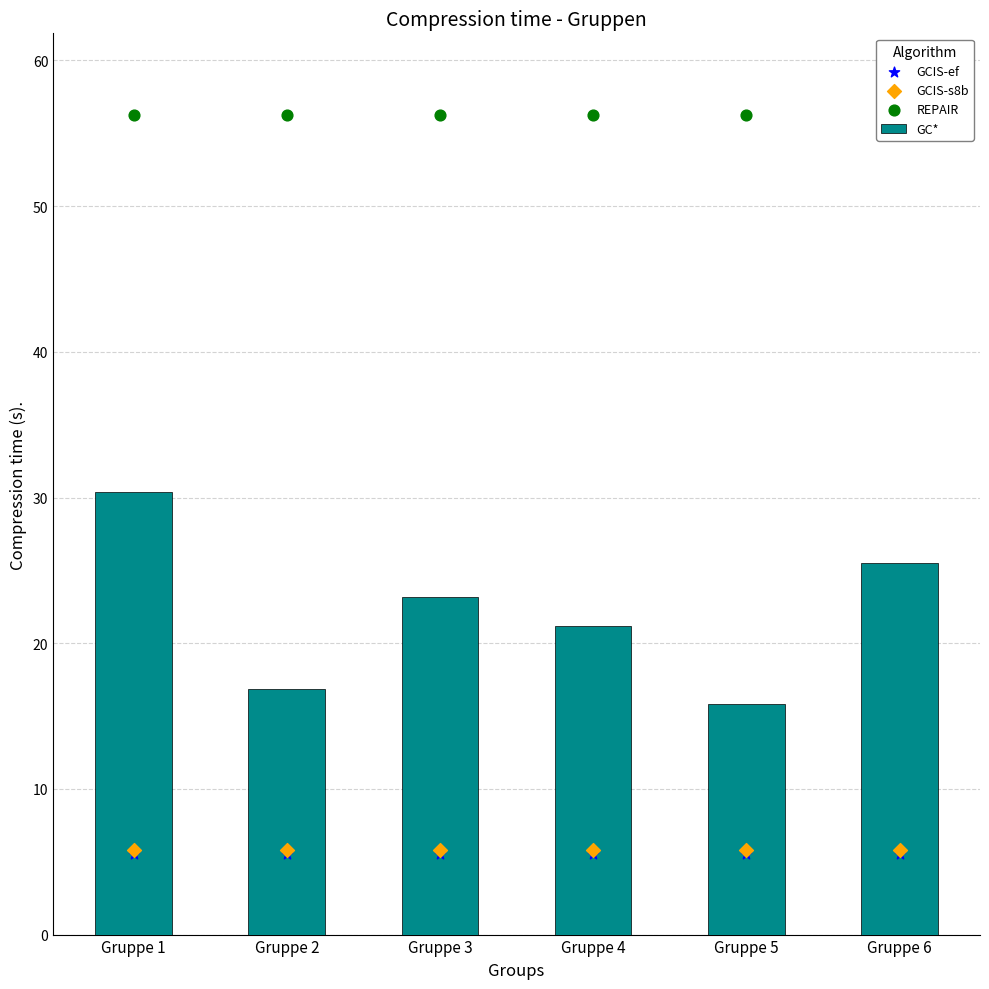

Which series reaches the maximum Y coordinate?

REPAIR